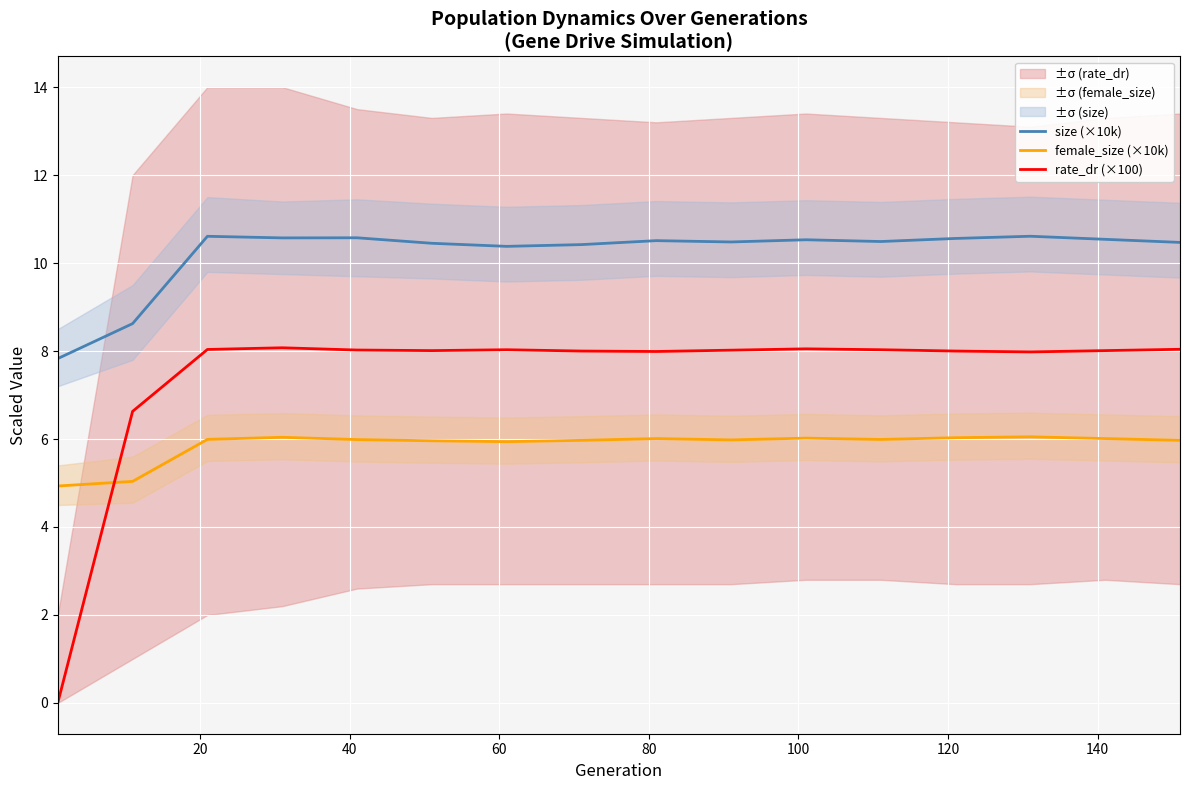

What is the sum of all female_size (×10k) values?

93.9